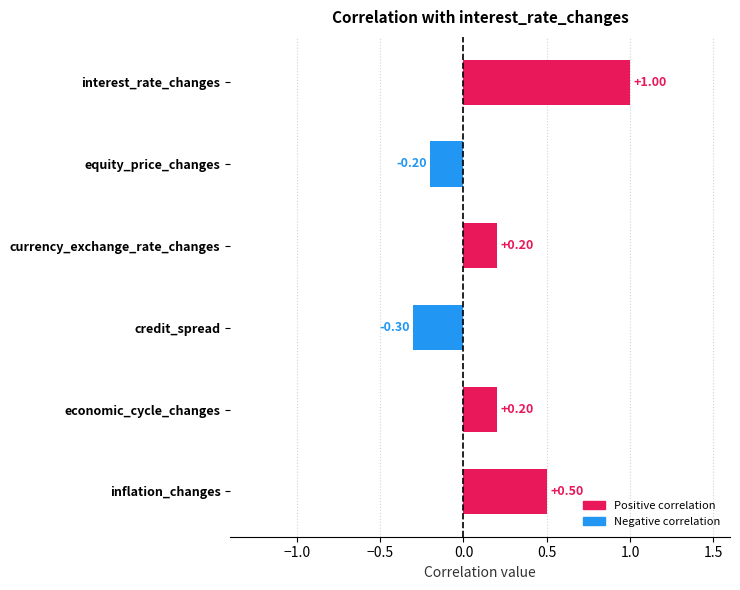

How many values are below 0?

2